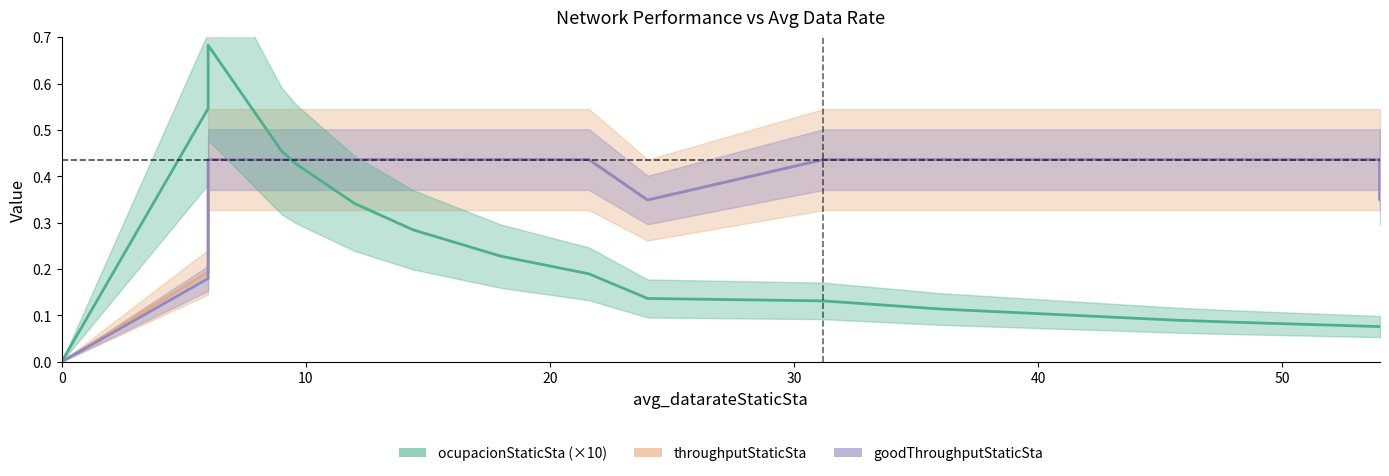

Is the value of goodThroughputStaticSta at 21.6 greater than the value of ocupacionStaticSta at 6.0?

No